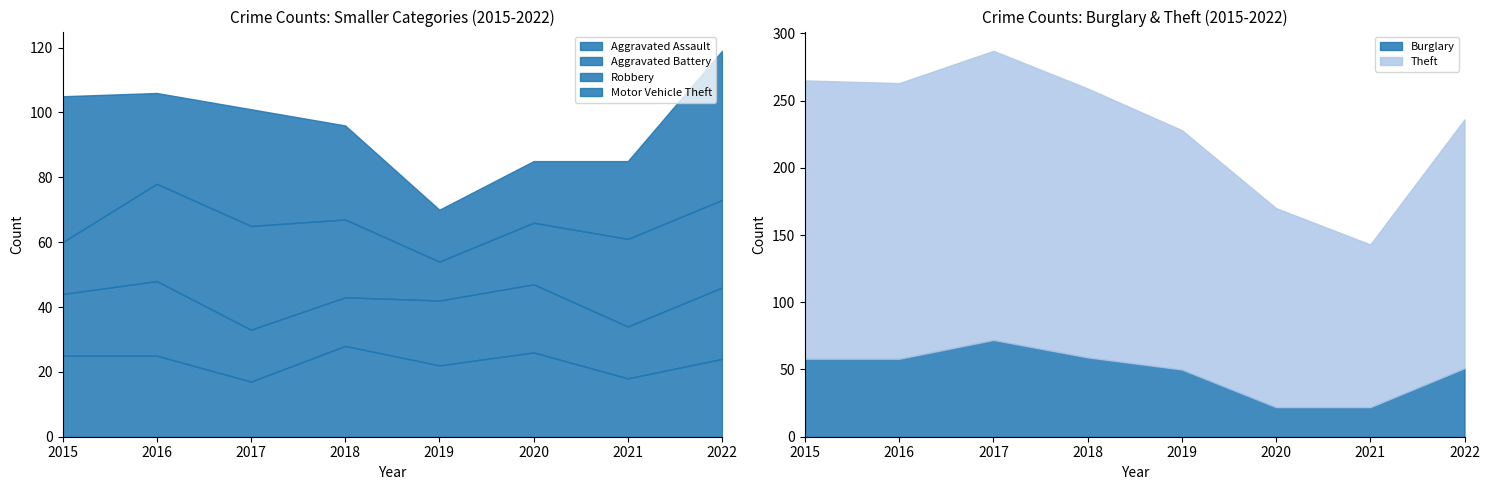

Where is Robbery nearest to the value 22?

2018